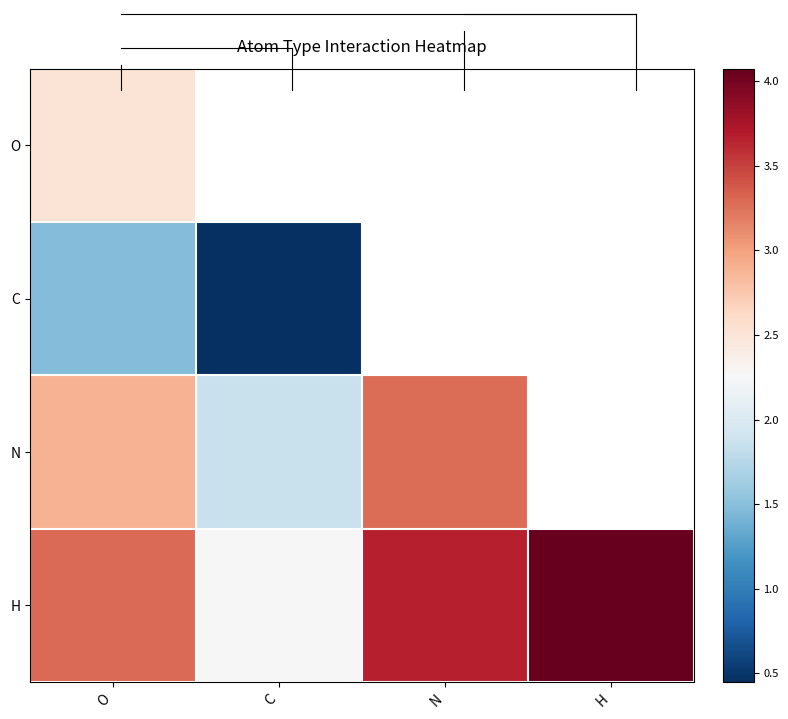

Between O and H, which is larger?

H